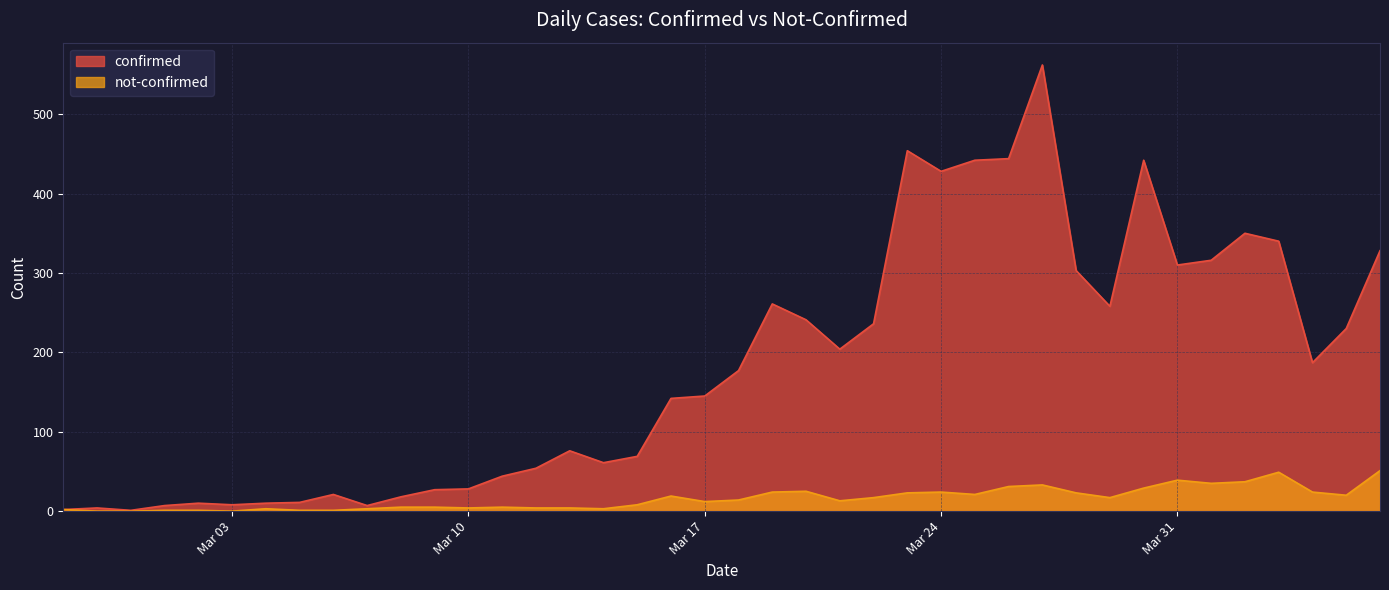

Does the chart display data point markers on the line(s)?

No